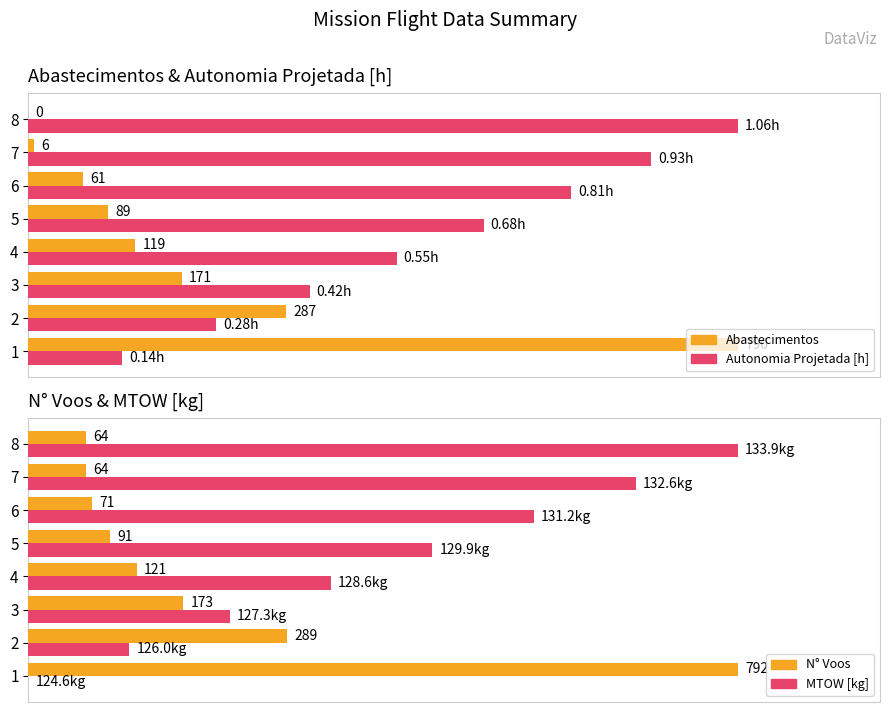

True or false: Average utilization has a value of 21.2 at 4.

False